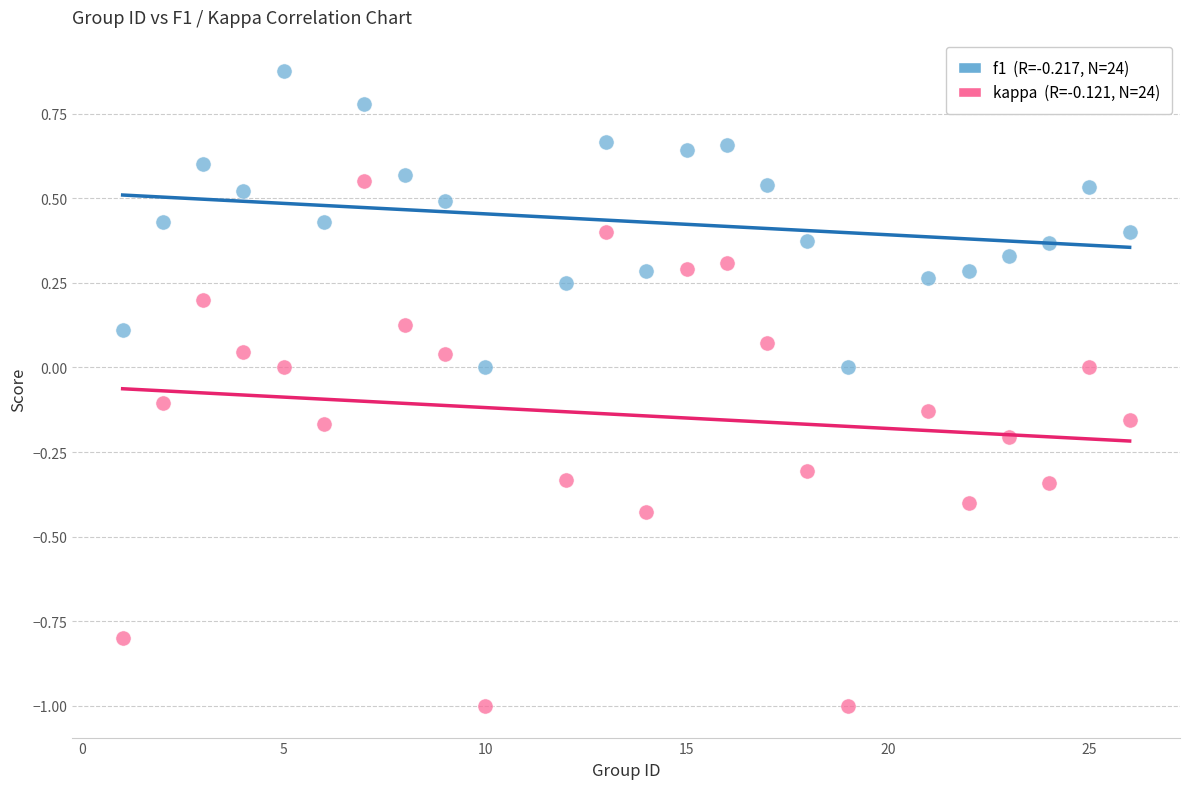

Across all data points, what is the range of X values (max minus min)?

25.0